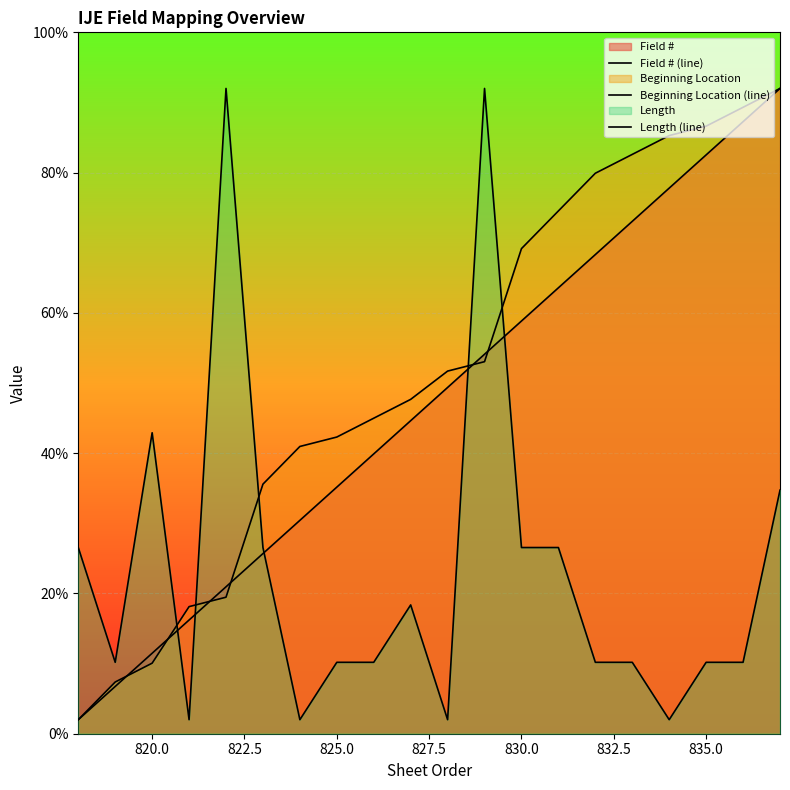

How many lines are shown in the chart?

3